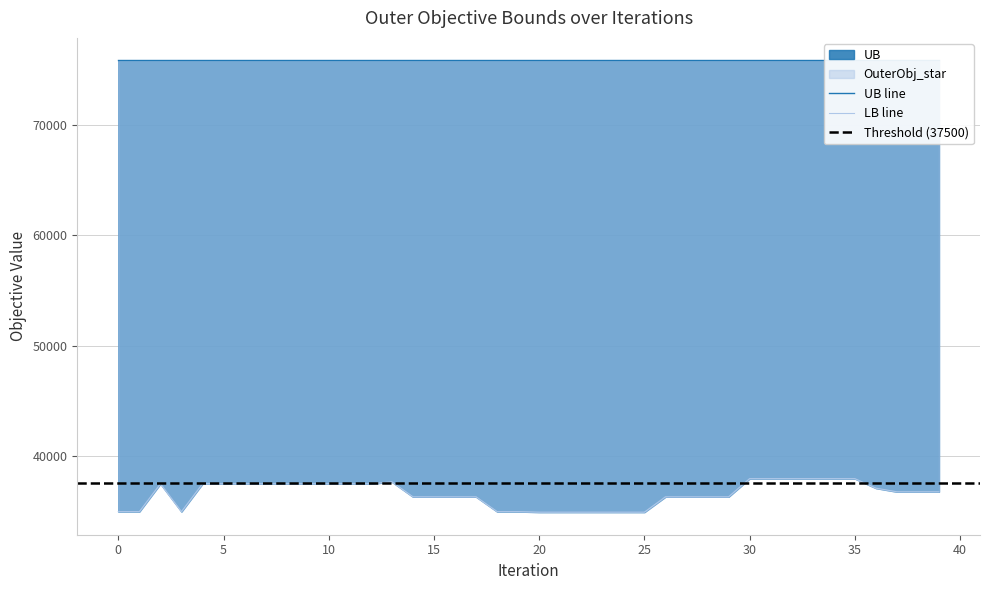

What is the lowest value of the UB series?

75895.0